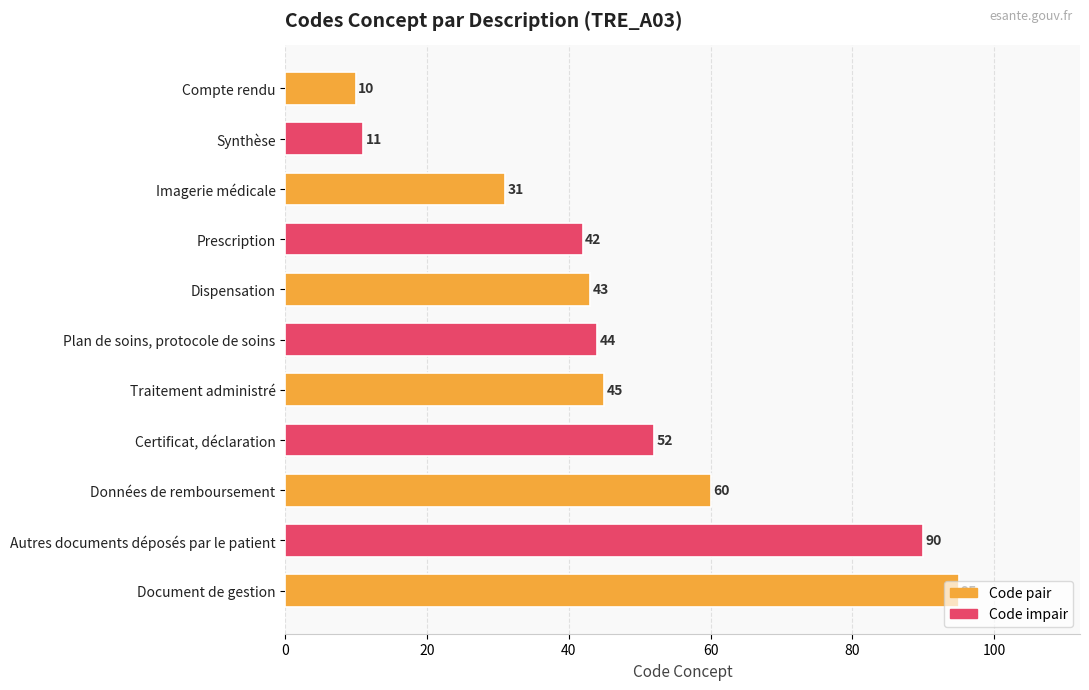

How many data points are less than 44?

5